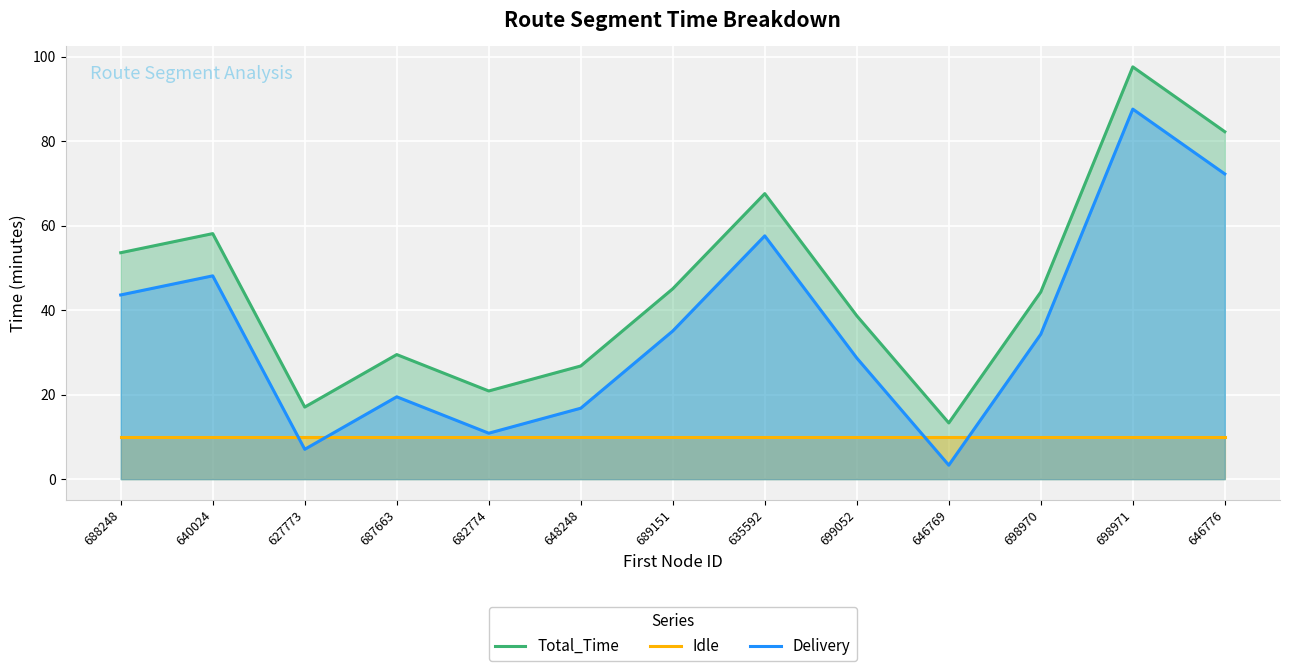

In Delivery, how many points are higher than both neighbors (excluding endpoints)?

4